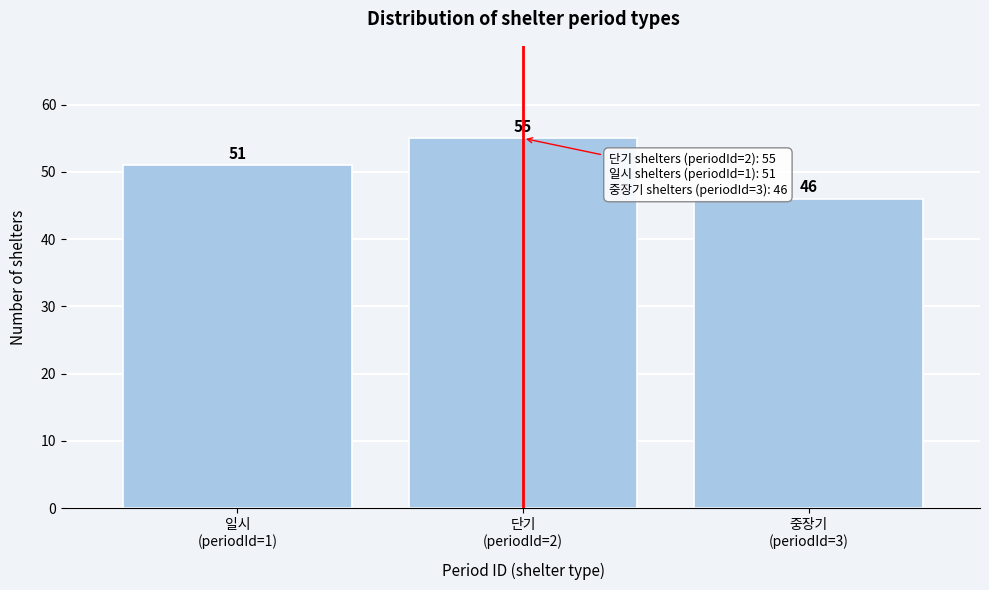

Reading right to left, transcribe all the data shown in this chart.

46	55	51